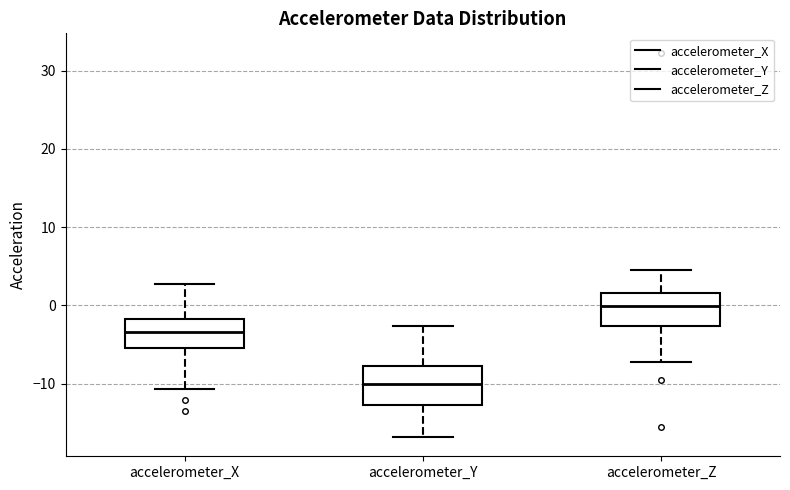

Reading left to right, read every box against the y-axis: the position of its median line, the range the box covers, and the ends of its whiskers. The values are not printed on the chart, so give them approximately, as read against the axis.

accelerometer_X: median -3, box -5 to -2, whiskers -11 to 3
accelerometer_Y: median -10, box -13 to -8, whiskers -17 to -3
accelerometer_Z: median 0, box -3 to 2, whiskers -7 to 4